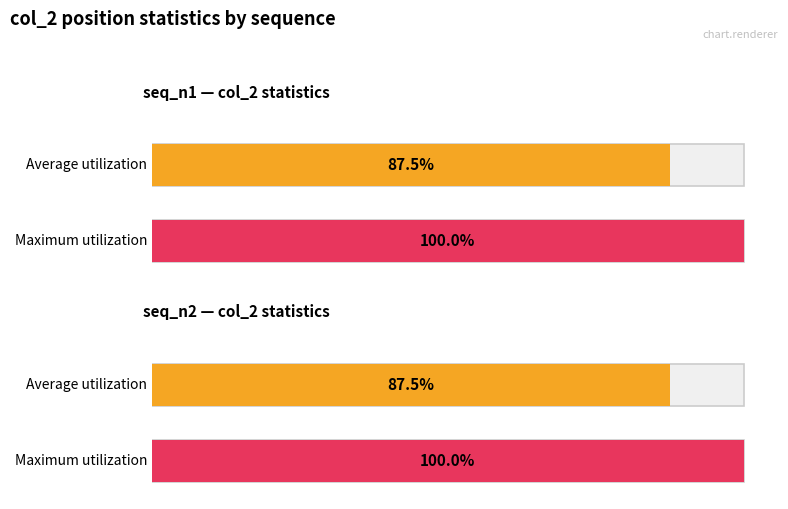

Which series has the largest range (max minus min)?

seq_n1